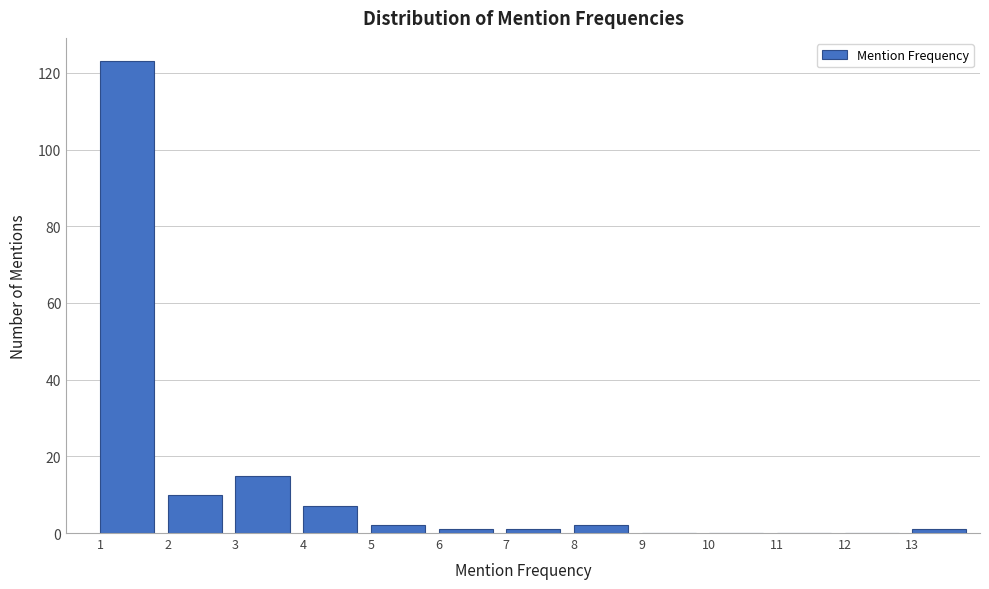

Reading left to right, list every bar in this chart as the range it spans on the x-axis followed by its height. The values are not printed on the chart, so give them approximately, as read against the axis.

1 to 2: 124
2 to 3: 10
3 to 4: 16
4 to 5: 8
5 to 6: 2
6 to 7: under 2
7 to 8: under 2
8 to 9: 2
9 to 10: 0
10 to 11: 0
11 to 12: 0
12 to 13: 0
13 to 14: under 2